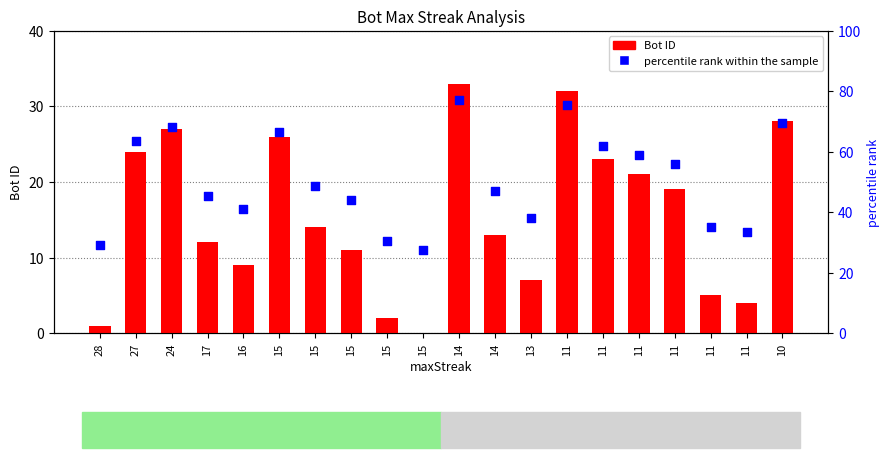

Which series reaches the maximum Y coordinate?

percentile rank within the sample